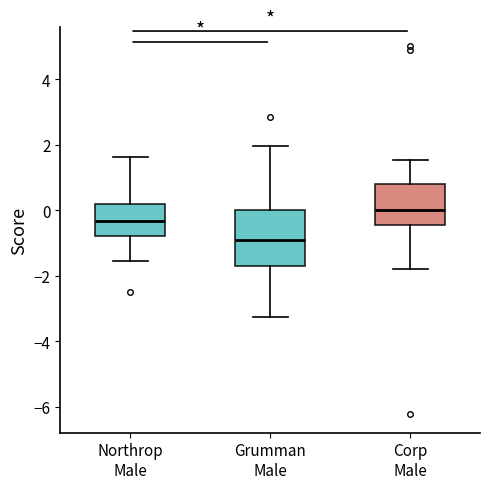

Reading left to right, read every box against the y-axis: the position of its median line, the range the box covers, and the ends of its whiskers. The values are not printed on the chart, so give them approximately, as read against the axis.

Northrop Male: median -0.4, box -0.8 to 0.2, whiskers -1.6 to 1.6
Grumman Male: median -1.0, box -1.8 to 0.0, whiskers -3.2 to 2.0
Corp Male: median 0.0, box -0.4 to 0.8, whiskers -1.8 to 1.6